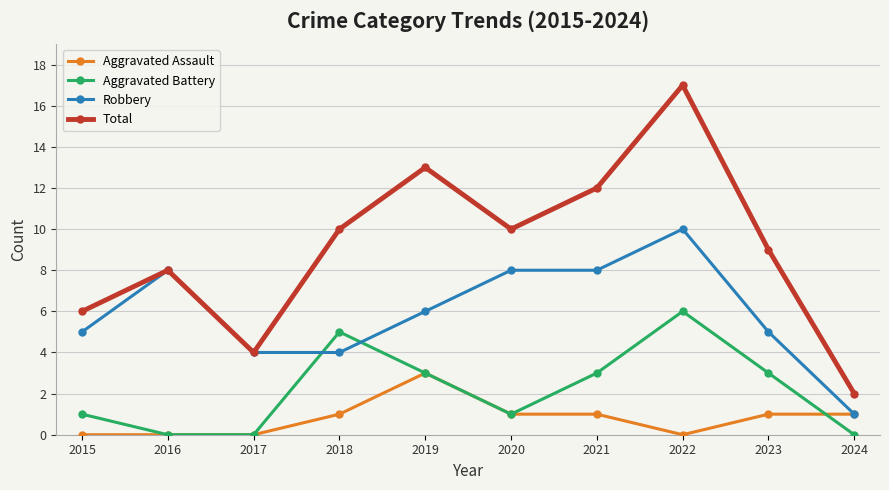

Reading left to right, transcribe all the data shown in this chart.

Aggravated Assault: 2015=0	2016=0	2017=0	2018=1	2019=3	2020=1	2021=1	2022=0	2023=1	2024=1
Aggravated Battery: 2015=1	2016=0	2017=0	2018=5	2019=3	2020=1	2021=3	2022=6	2023=3	2024=0
Robbery: 2015=5	2016=8	2017=4	2018=4	2019=6	2020=8	2021=8	2022=10	2023=5	2024=1
Total: 2015=6	2016=8	2017=4	2018=10	2019=13	2020=10	2021=12	2022=17	2023=9	2024=2